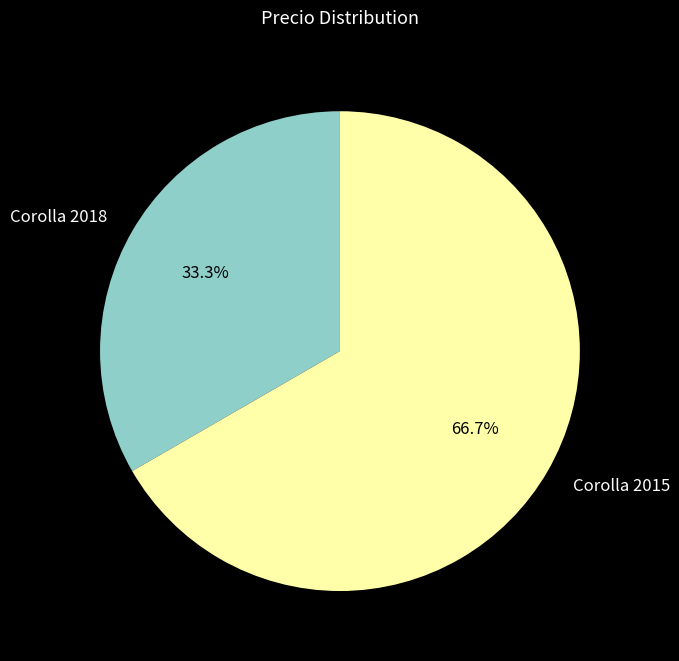

What is the ratio of the value at Corolla 2015 to the value at Corolla 2018?

2.0